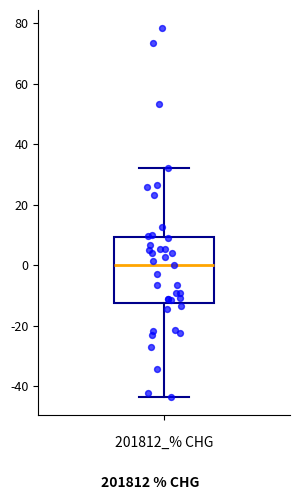

Read this box plot against the y-axis: the position of the median line, the range covered by the box, and the ends of both whiskers. The values are not printed on the chart, so give them approximately, as read against the axis.

median 0, box -12 to 10, whiskers -44 to 32